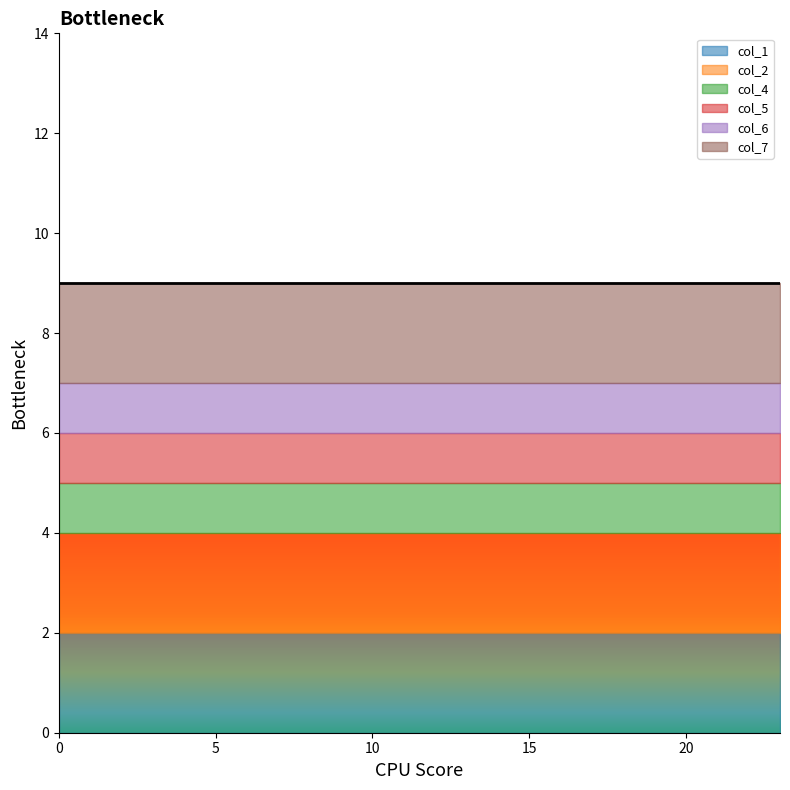

What is the average value of the col_6 series?

1